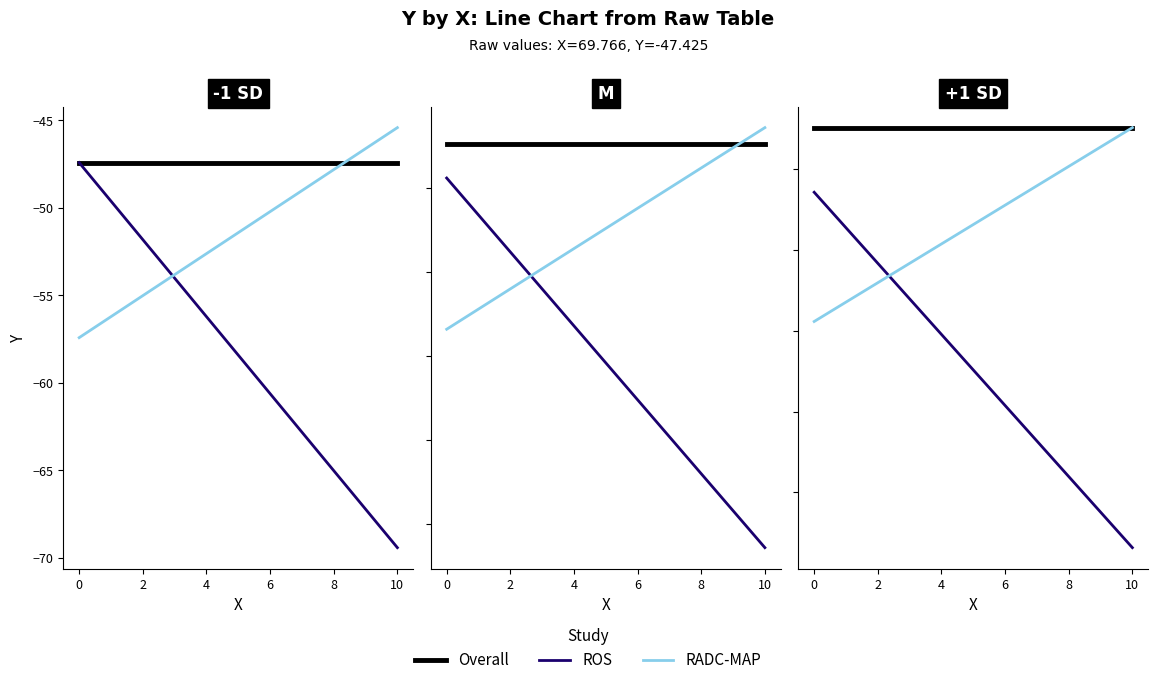

What is the approximate value of ROS at 10?

-63.4